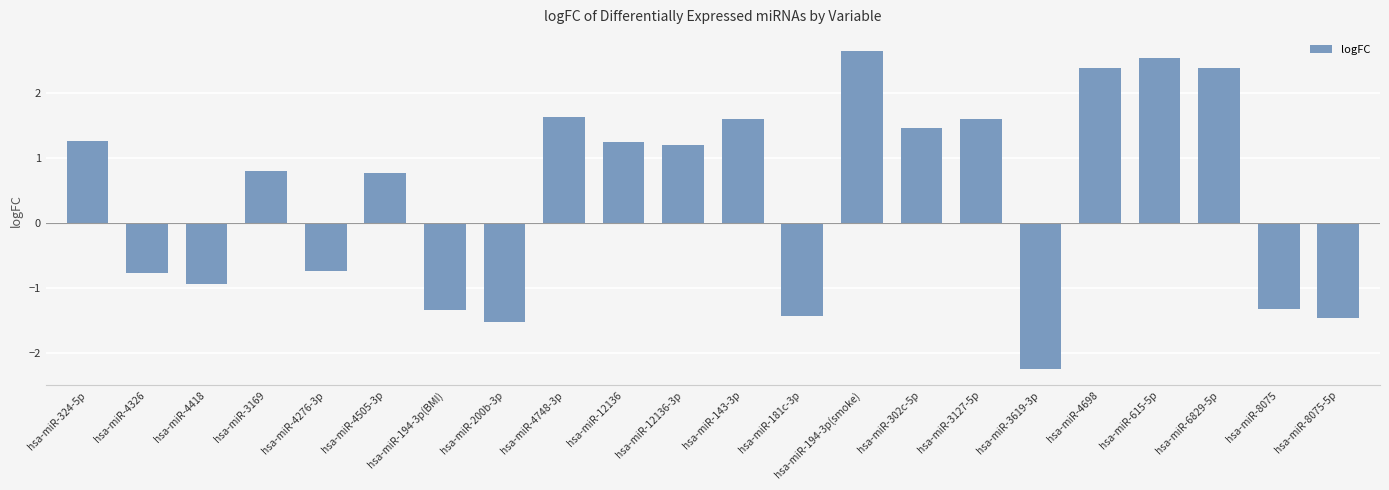

How many values are below zero?

9